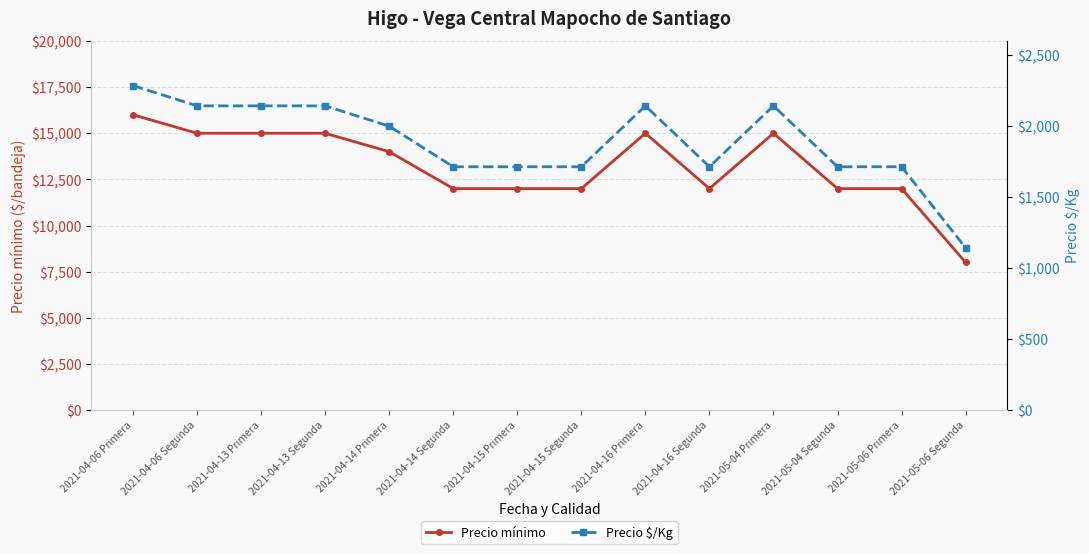

The Precio mínimo series shows 12000 at 2021-05-06 Primera. True or false?

True